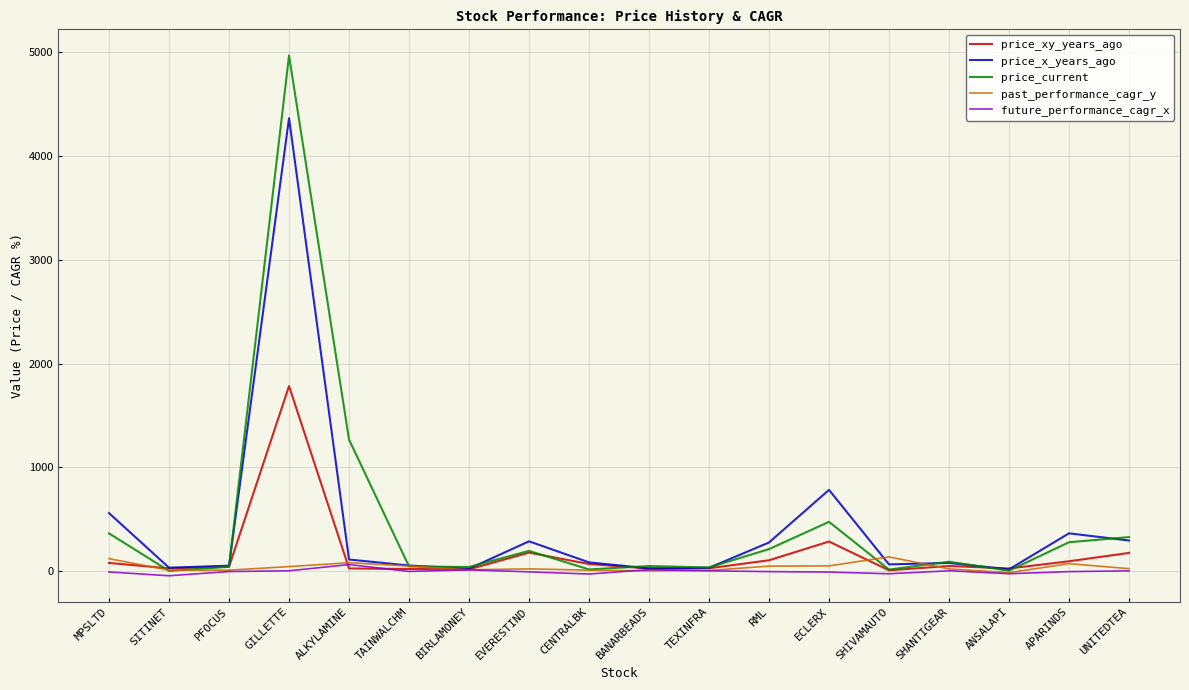

Which series has the largest range (max minus min)?

price_current